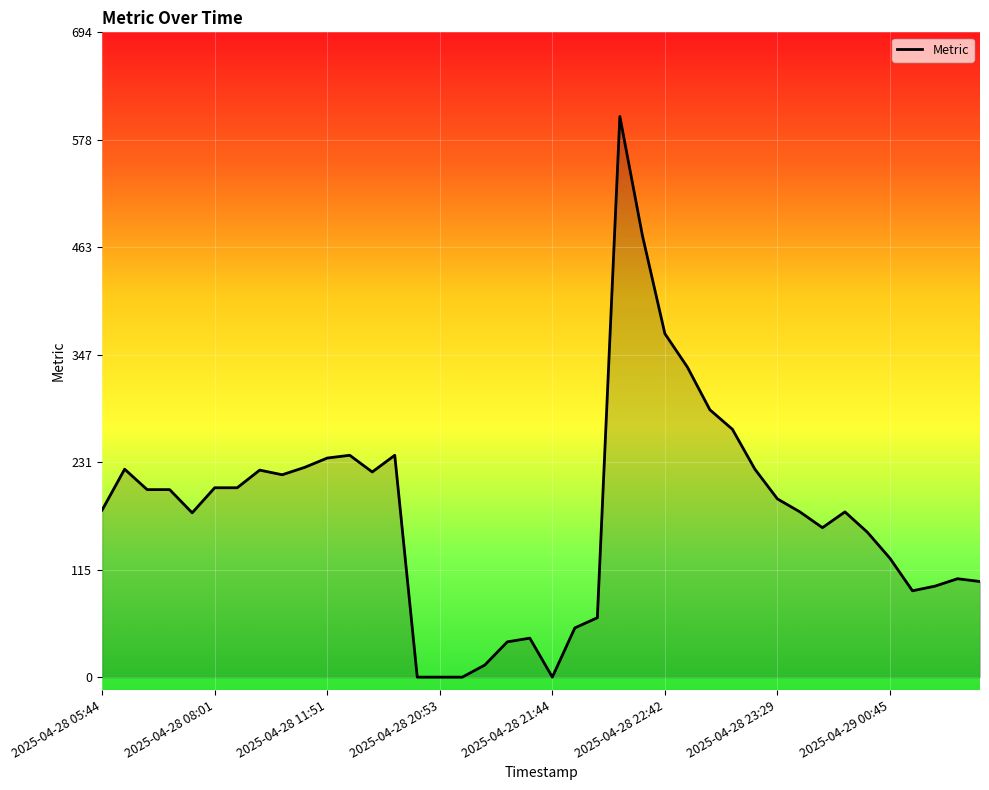

What is the difference between the maximum and minimum values?

604